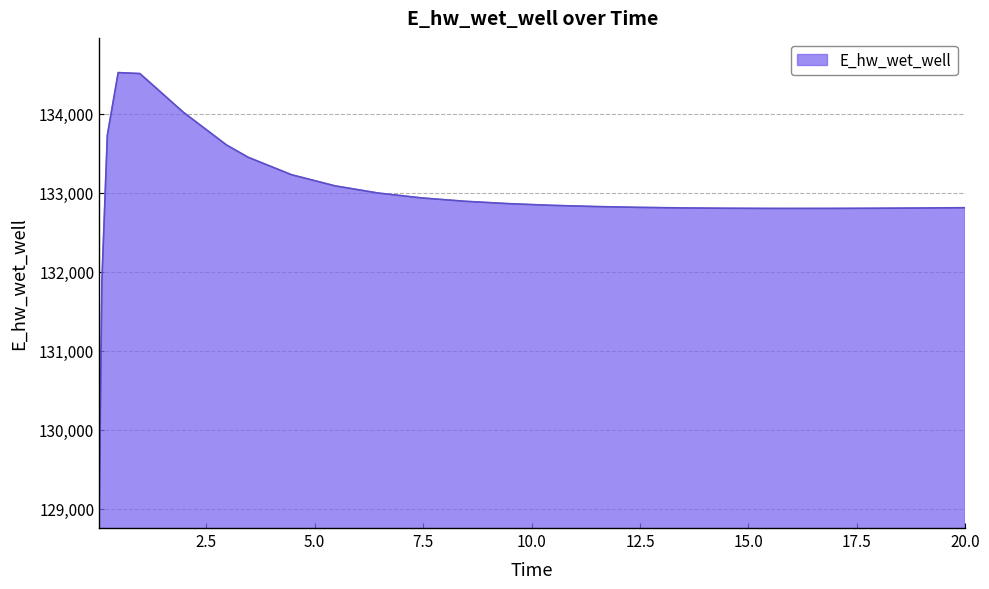

What is the maximum value shown in the chart?

134519.7